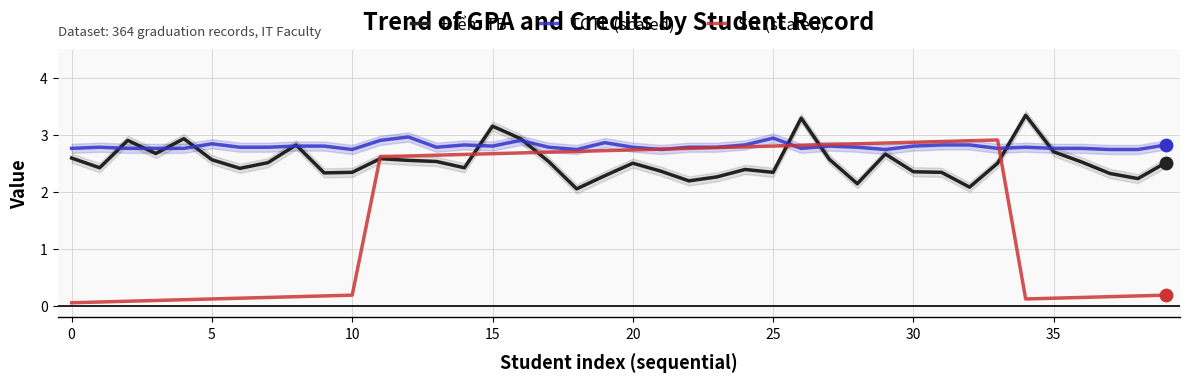

Which series reaches the minimum Y coordinate?

Stt (scaled)